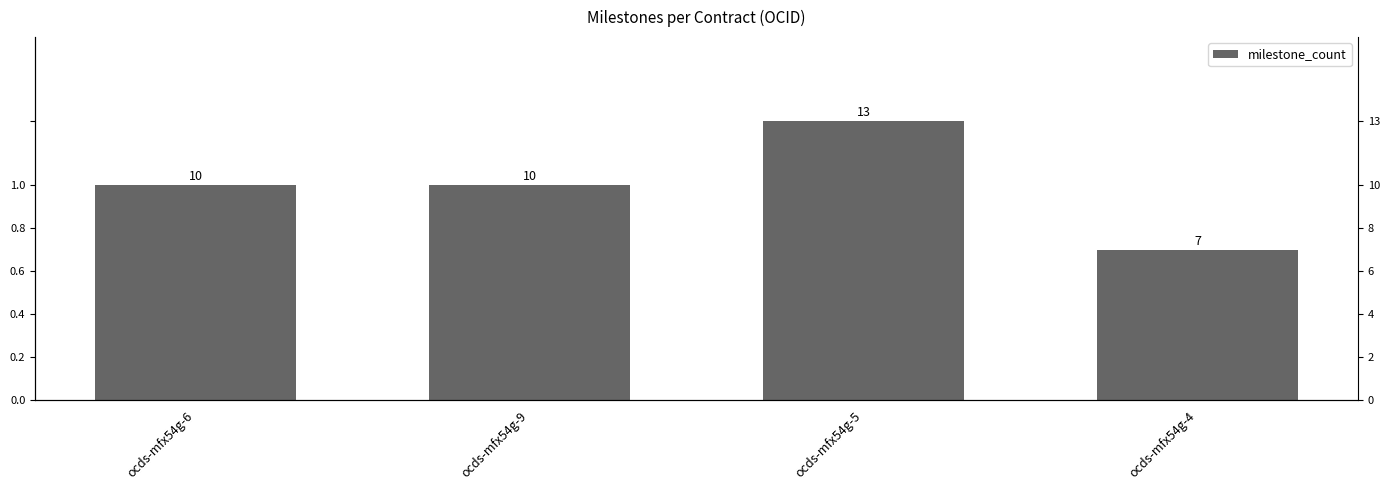

Reading left to right, list all the values displayed in this chart.

10	10	13	7